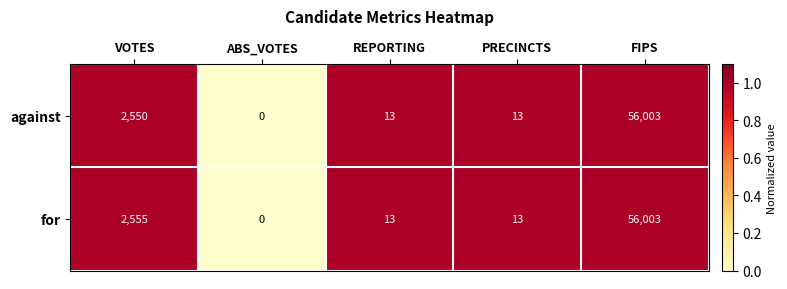

Rank the series by their average value, from highest to lowest.

for, against